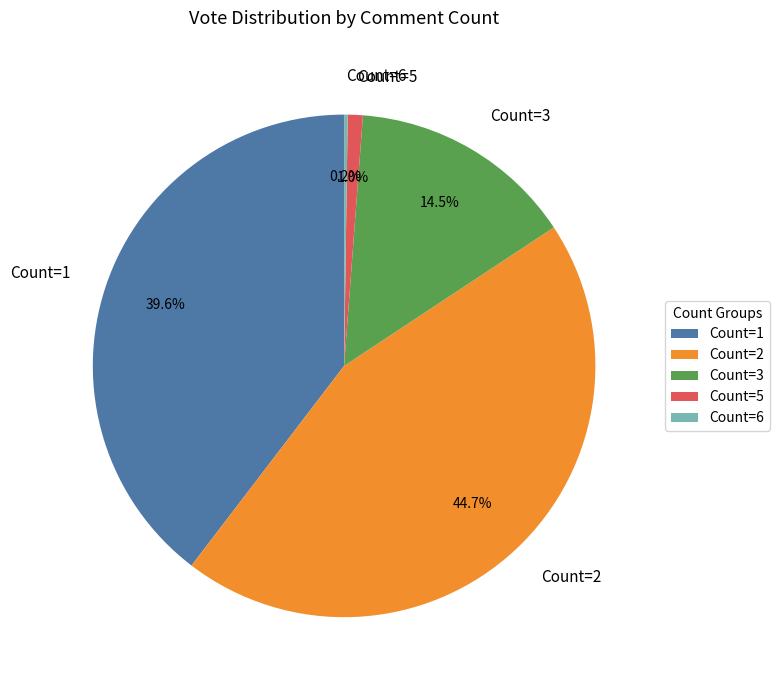

Combined, what portion of the pie is Count=5 and Count=3?

15.5%